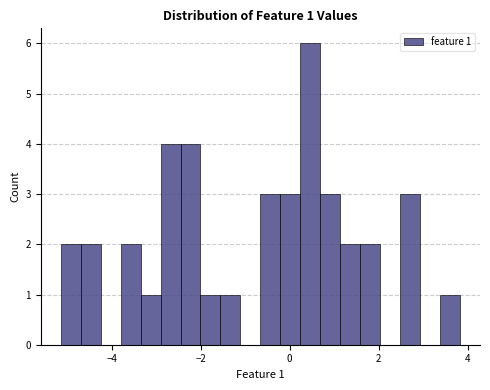

Around what value on the x-axis is the tallest bar? Give the approximate position of its centre, as read against the axis.

0.4